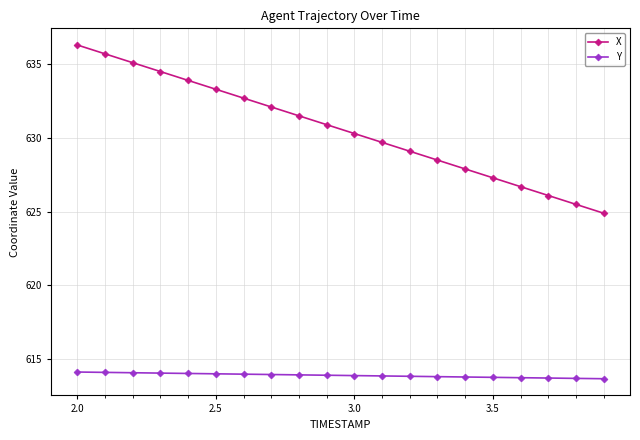

Which series has the largest range (max minus min)?

X